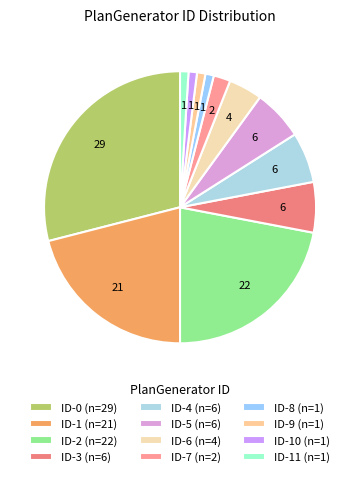

Count the number of slices in the pie.

12